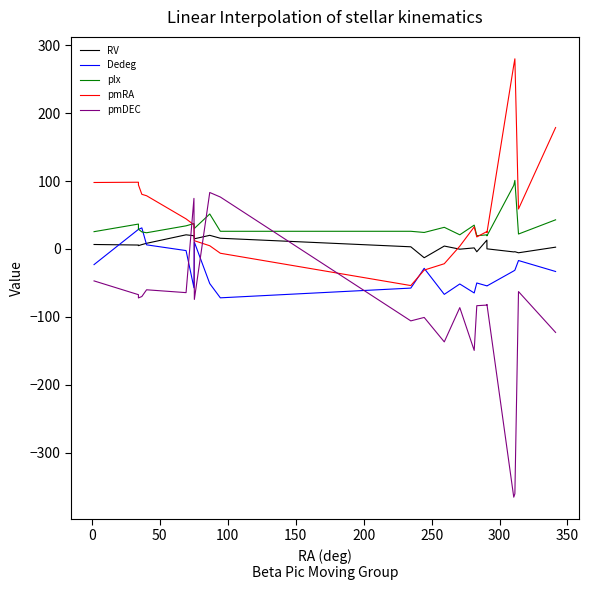

Rank the series by their average value, from lowest to highest.

pmDEC, Dedeg, RV, plx, pmRA